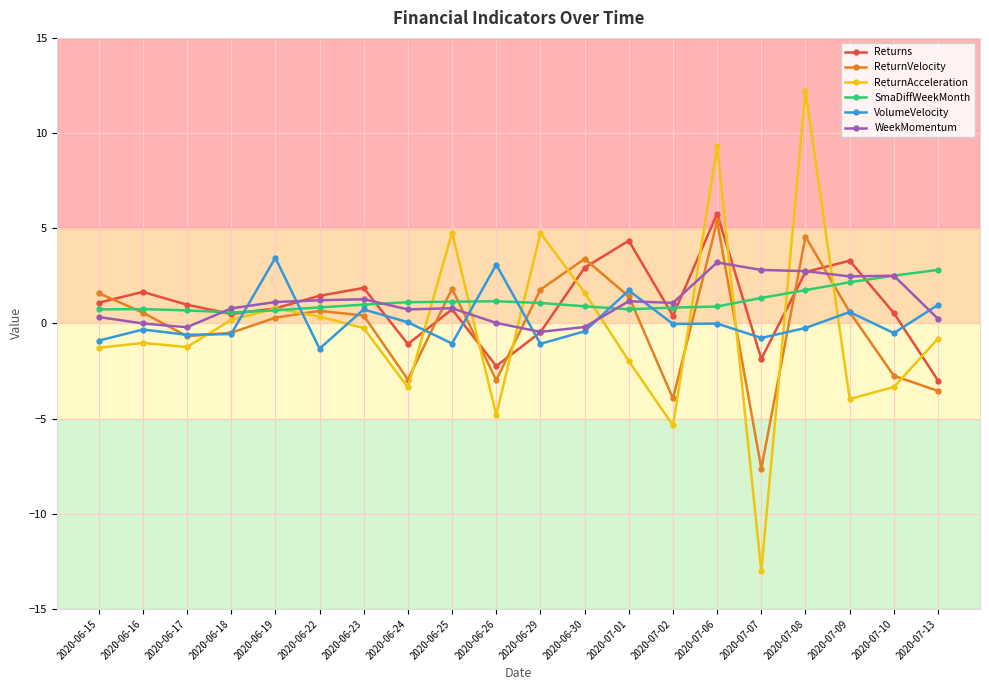

In WeekMomentum, how many points are lower than both neighbors (excluding endpoints)?

5